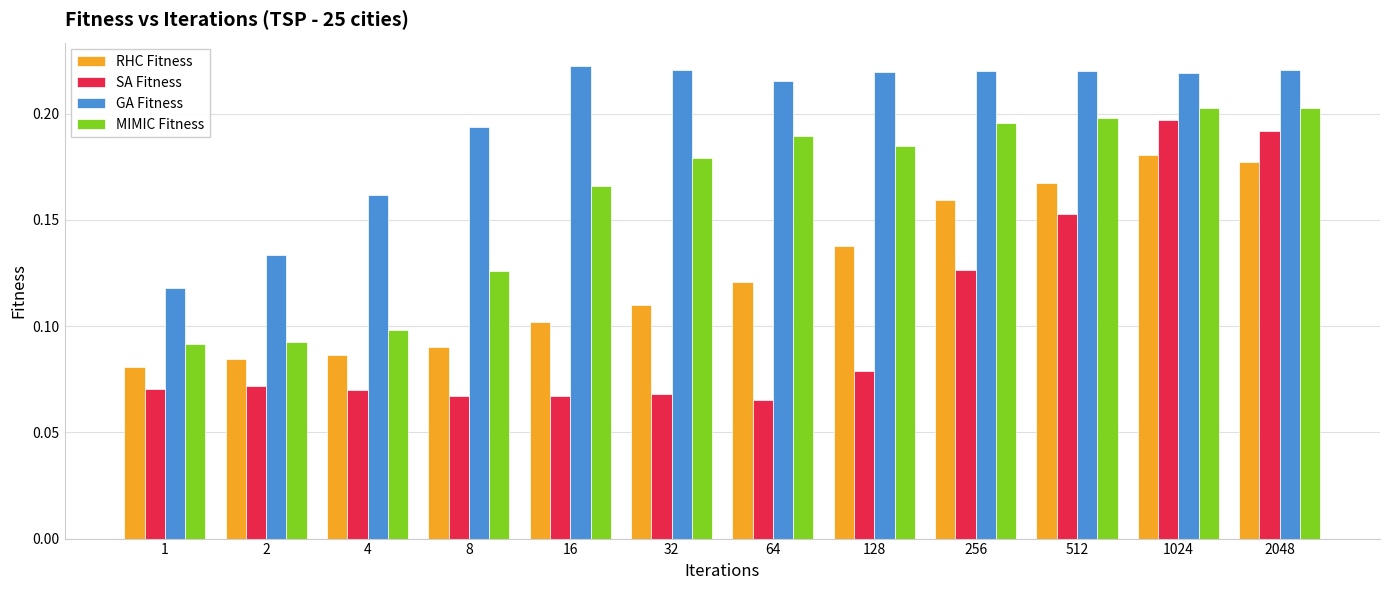

List the series in order of their overall mean, lowest first.

SA Fitness, RHC Fitness, MIMIC Fitness, GA Fitness